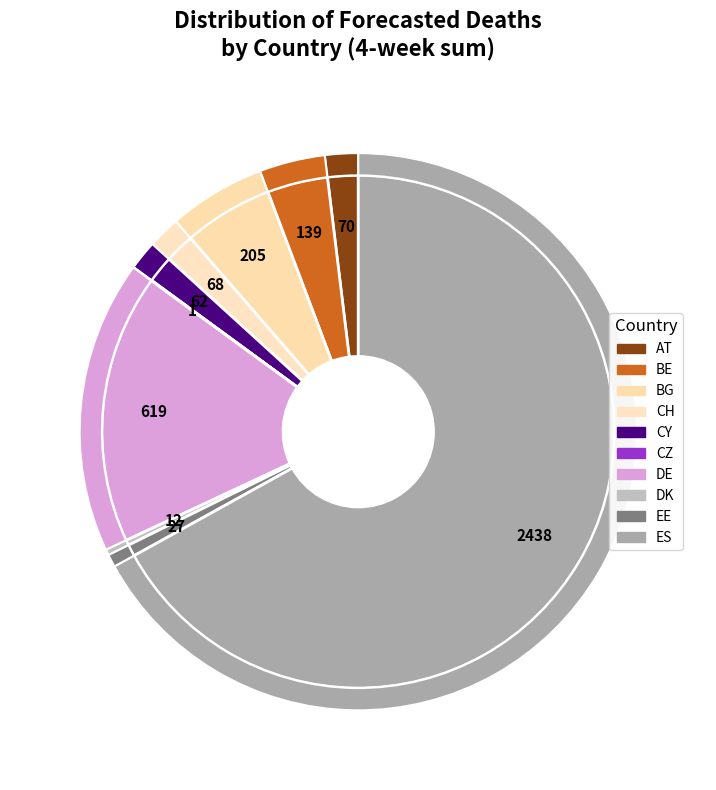

True or false: CY accounts for 2% of the total.

True